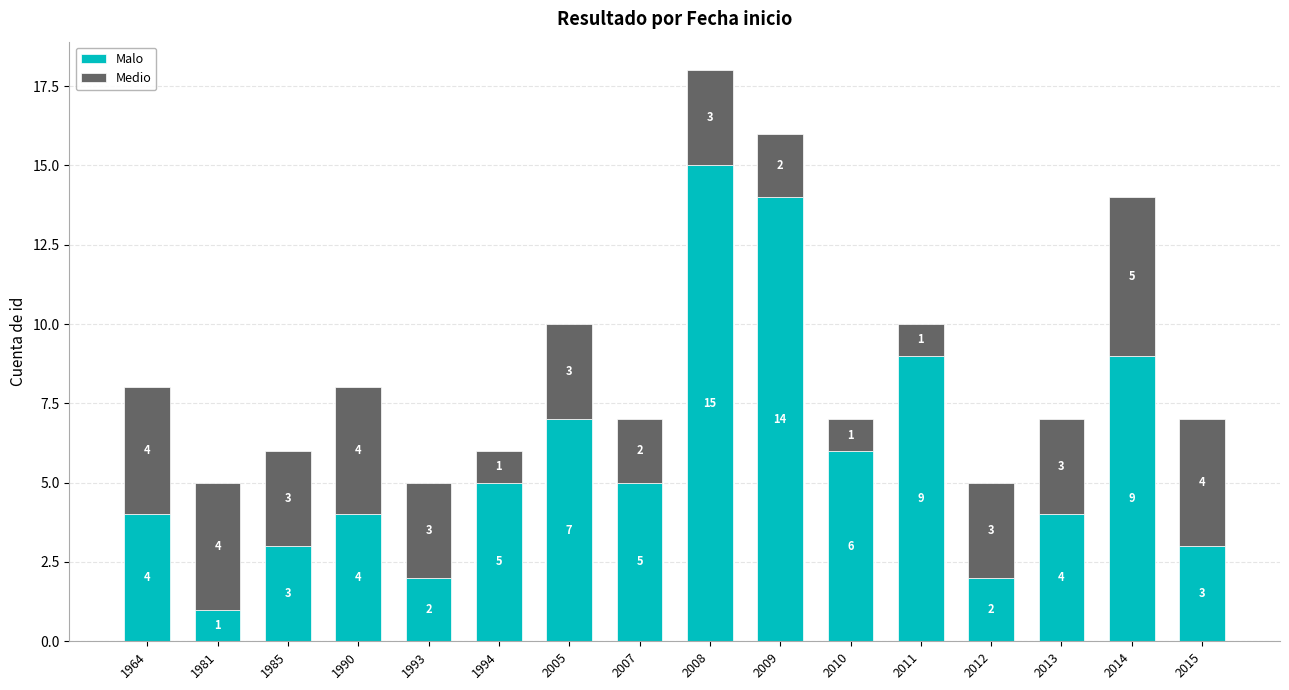

Count the number of categories in the chart.

16